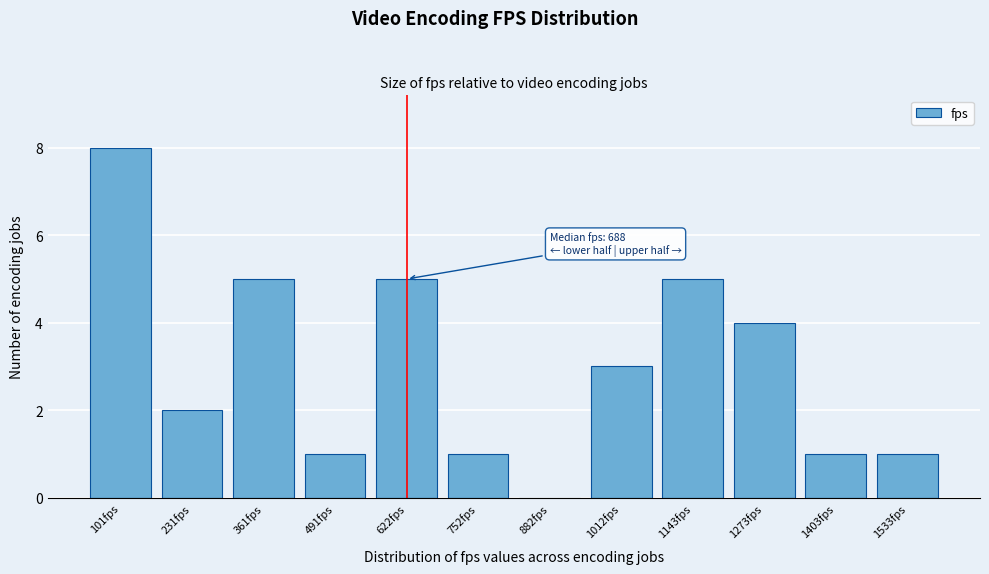

Reading right to left, extract all data points from this chart.

1533fps=1	1403fps=1	1273fps=4	1143fps=5	1012fps=3	882fps=0	752fps=1	622fps=5	491fps=1	361fps=5	231fps=2	101fps=8